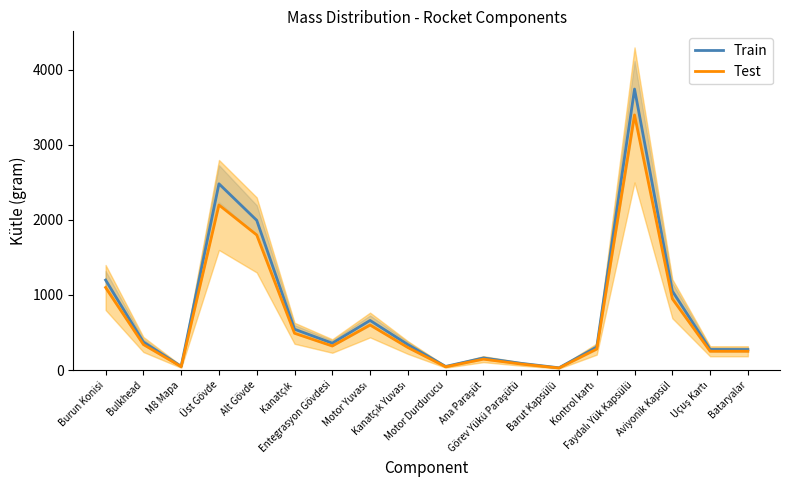

At which label does Train first exceed 358?

Burun Konisi